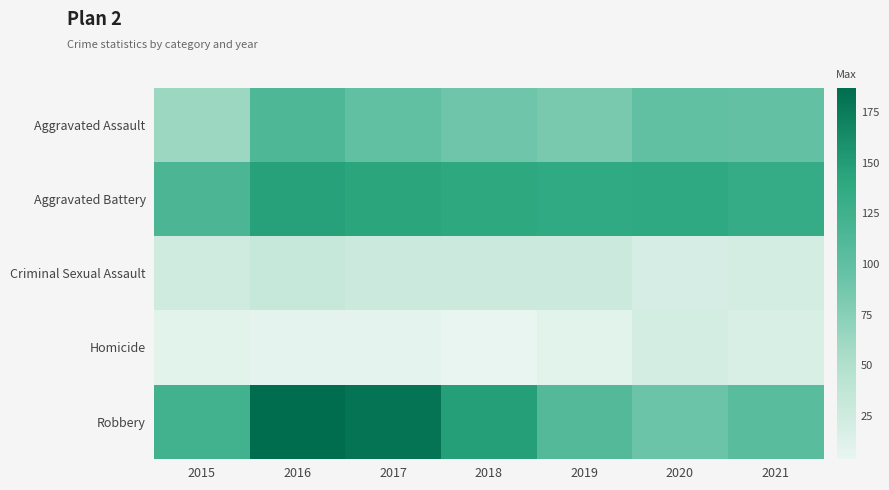

What is the total value across all series at 2020?

369